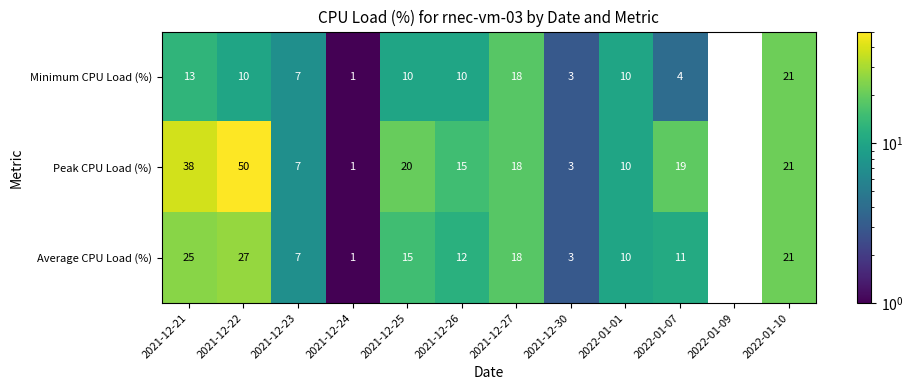

Which has a higher value, 2021-12-22 or 2022-01-01?

2021-12-22